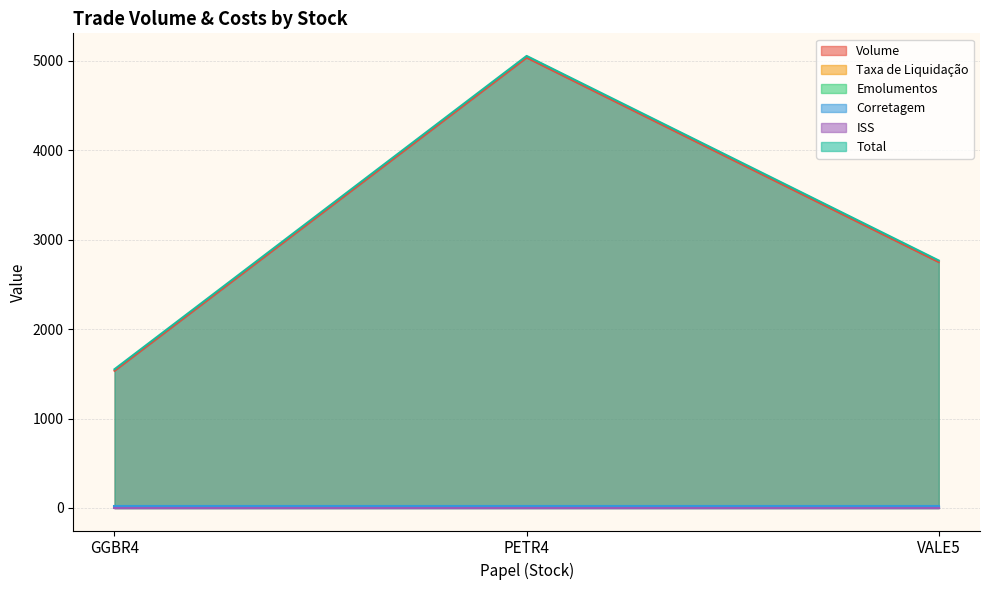

What is the difference between the maximum and minimum values in the Emolumentos series?

0.2